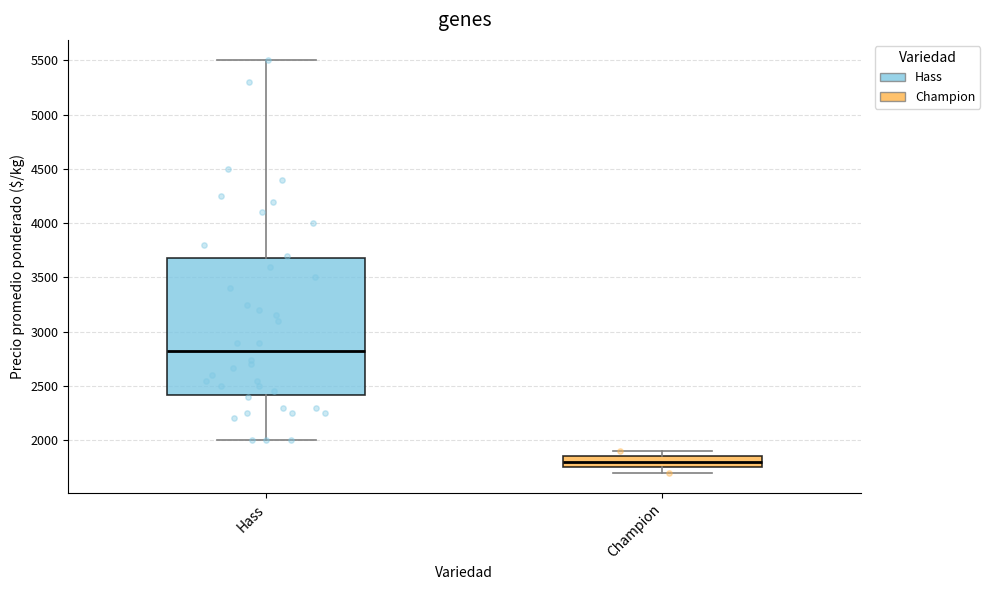

Which box is the tallest, from its lower edge to its upper edge?

Hass